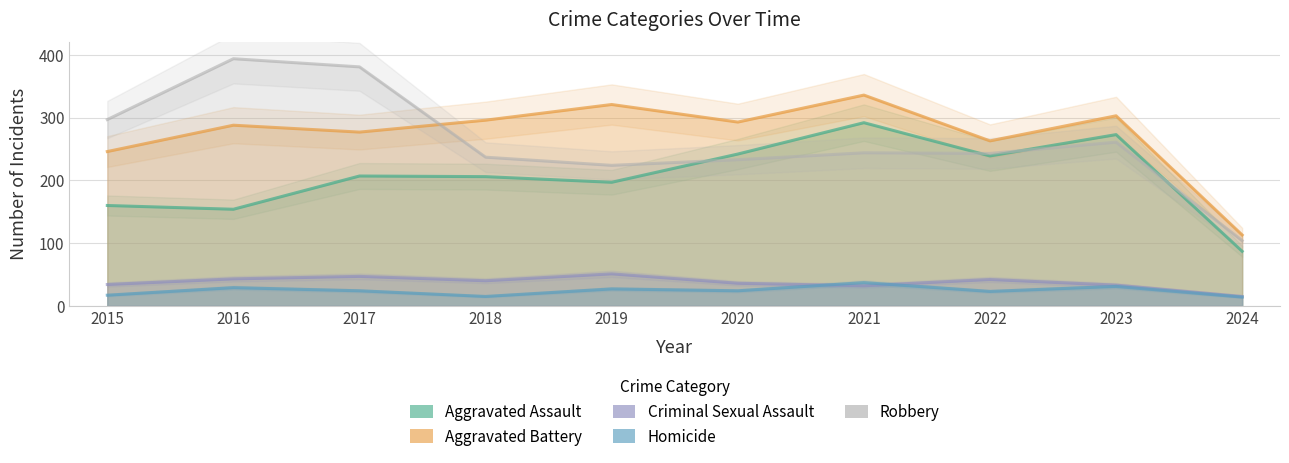

How many distinct data groups are displayed?

5